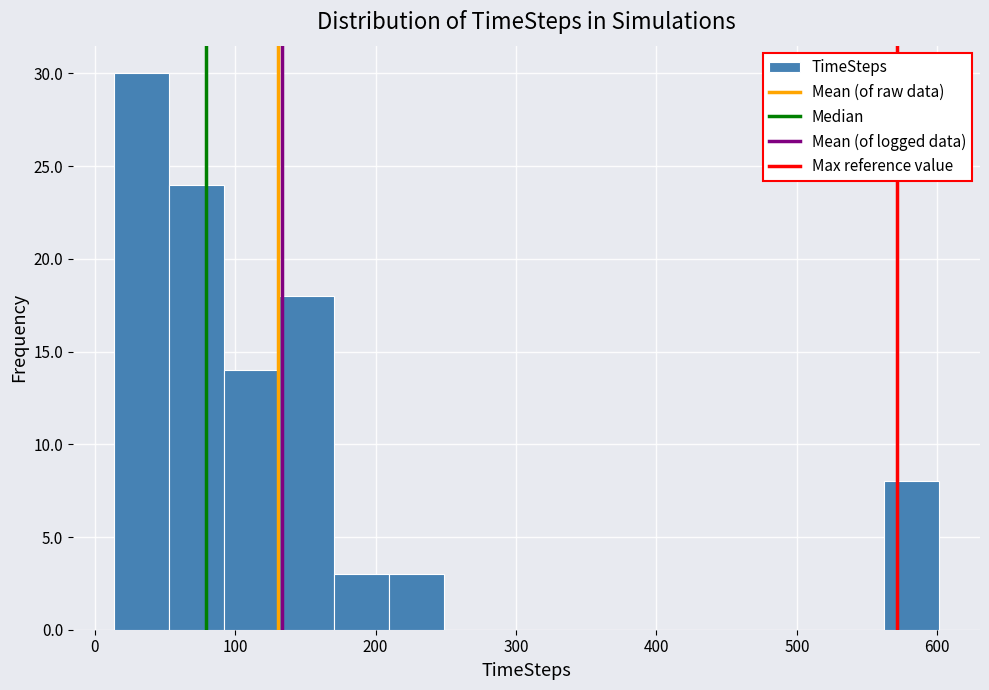

Around what value on the x-axis is the tallest bar? Give the approximate position of its centre, as read against the axis.

30